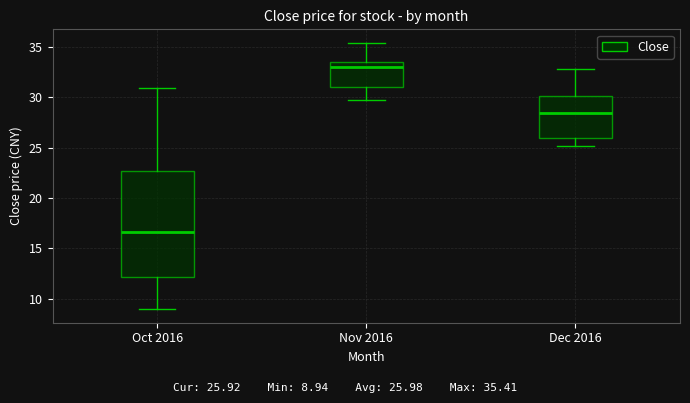

Reading left to right, transcribe this box plot: for each box, give where its median line is, the range the box spans, and where its two whiskers end, as read against the y-axis. The values are not printed on the chart, so give them approximately, as read against the axis.

Oct 2016: median 16.5, box 12.0 to 22.5, whiskers 9.0 to 31.0
Nov 2016: median 33.0, box 31.0 to 33.5, whiskers 29.5 to 35.5
Dec 2016: median 28.5, box 26.0 to 30.0, whiskers 25.0 to 33.0